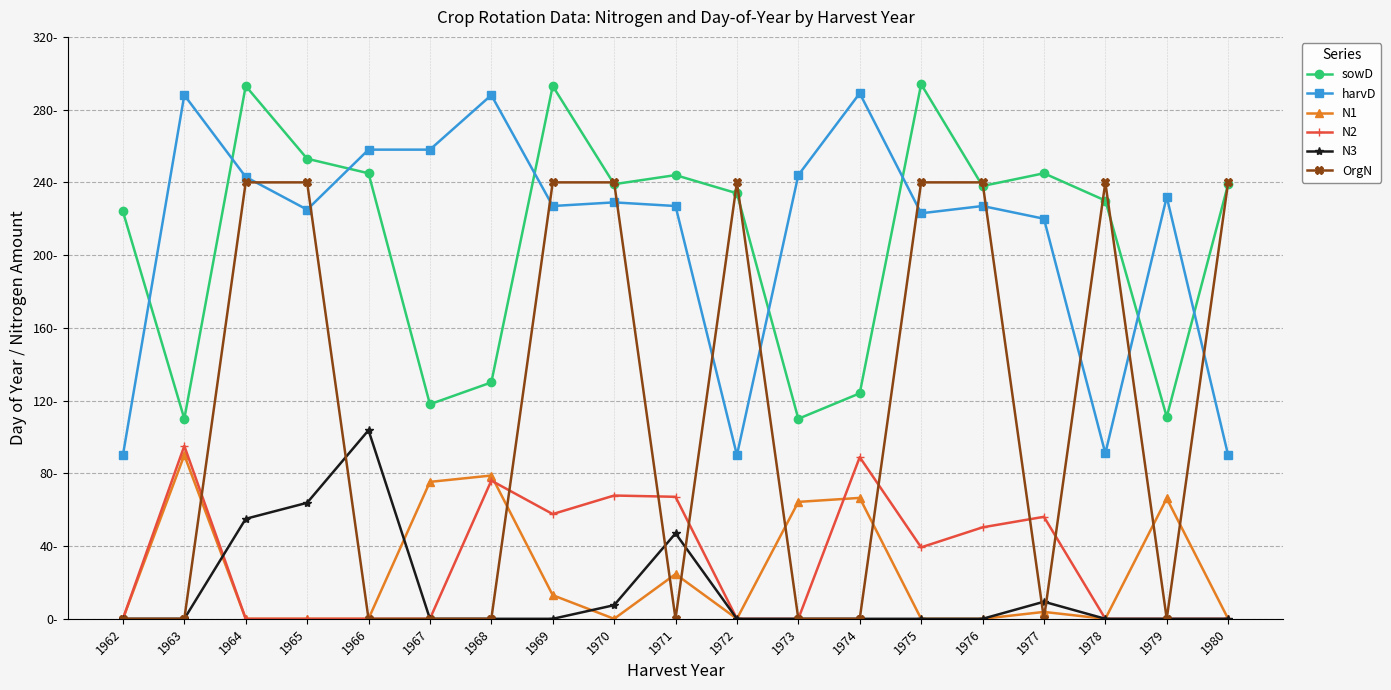

Reading right to left, list all the values displayed in this chart.

sowD: 1980=239.0	1979=111.0	1978=230.0	1977=245.0	1976=238.0	1975=294.0	1974=124.0	1973=110.0	1972=234.0	1971=244.0	1970=239.0	1969=293.0	1968=130.0	1967=118.0	1966=245.0	1965=253.0	1964=293.0	1963=110.0	1962=224.0
harvD: 1980=90.0	1979=232.0	1978=91.0	1977=220.0	1976=227.0	1975=223.0	1974=289.0	1973=244.0	1972=90.0	1971=227.0	1970=229.0	1969=227.0	1968=288.0	1967=258.0	1966=258.0	1965=225.0	1964=243.0	1963=288.0	1962=90.0
N1: 1980=0.0	1979=66.2	1978=0.0	1977=3.8	1976=0.0	1975=0.0	1974=66.5	1973=64.3	1972=0.0	1971=24.6	1970=0.0	1969=13.0	1968=78.8	1967=75.3	1966=0.0	1965=0.0	1964=0.0	1963=90.0	1962=0.0
N2: 1980=0.0	1979=0.0	1978=0.0	1977=56.1	1976=50.3	1975=39.3	1974=88.9	1973=0.0	1972=0.0	1971=67.1	1970=67.8	1969=57.6	1968=76.0	1967=0.0	1966=0.0	1965=0.0	1964=0.0	1963=95.1	1962=0.0
N3: 1980=0.0	1979=0.0	1978=0.0	1977=9.4	1976=0.0	1975=0.0	1974=0.0	1973=0.0	1972=0.0	1971=47.0	1970=7.5	1969=0.0	1968=0.0	1967=0.0	1966=103.7	1965=63.8	1964=55.0	1963=0.0	1962=0.0
OrgN: 1980=240.0	1979=0.0	1978=240.0	1977=0.0	1976=240.0	1975=240.0	1974=0.0	1973=0.0	1972=240.0	1971=0.0	1970=240.0	1969=240.0	1968=0.0	1967=0.0	1966=0.0	1965=240.0	1964=240.0	1963=0.0	1962=0.0